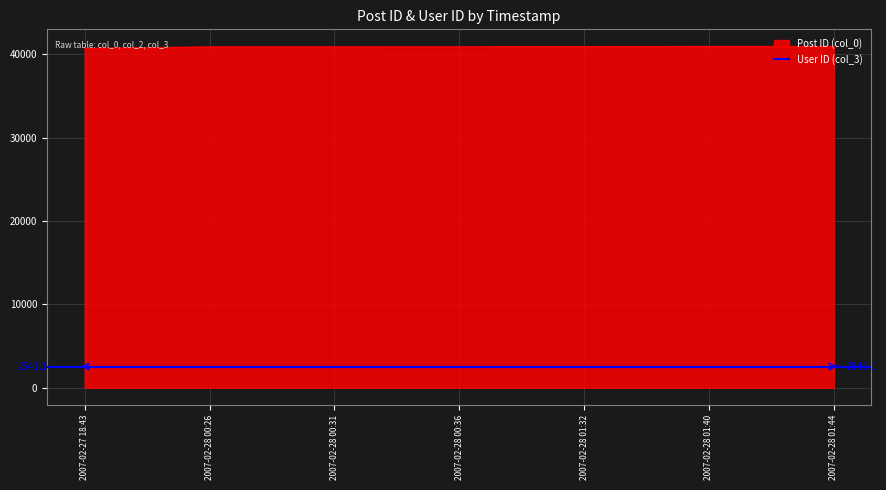

Rank the categories by value from lowest to highest.

2007-02-27 18:43, 2007-02-28 00:26, 2007-02-28 00:31, 2007-02-28 00:36, 2007-02-28 01:32, 2007-02-28 01:40, 2007-02-28 01:44